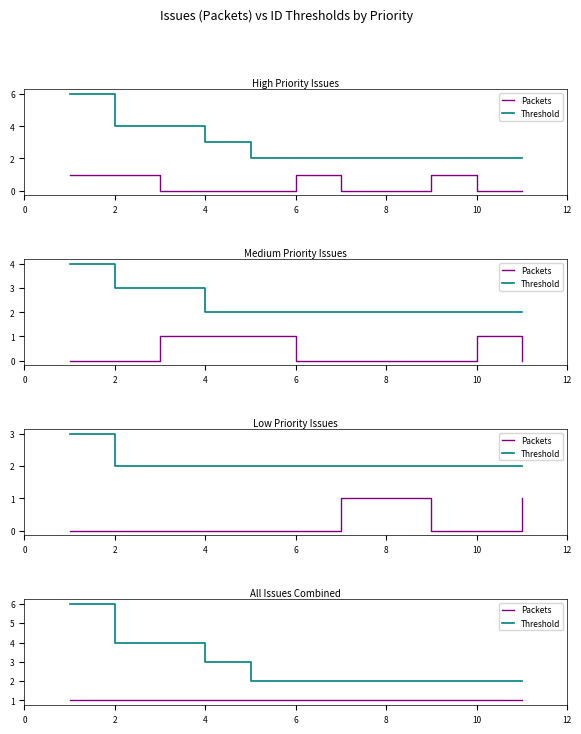

What is the value of the Packets point at the 7th from the left?

1